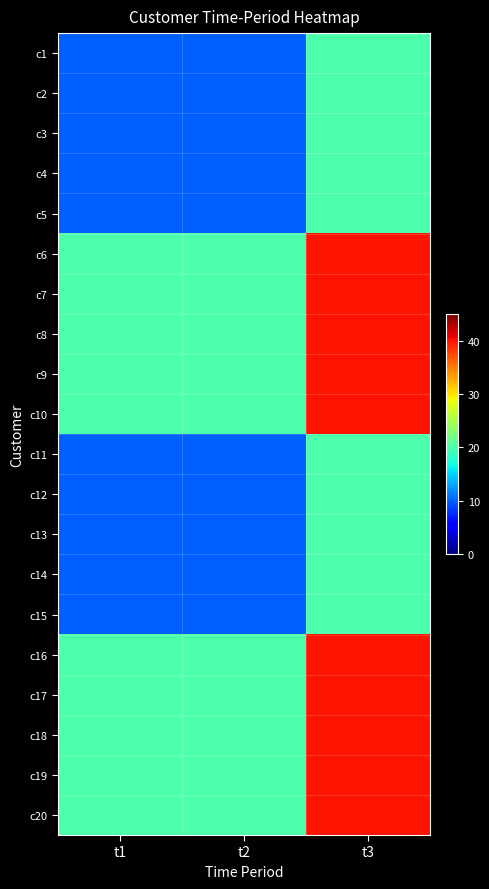

Rank the series at t1 from lowest to highest value.

c1, c2, c3, c4, c5, c11, c12, c13, c14, c15, c6, c7, c8, c9, c10, c16, c17, c18, c19, c20